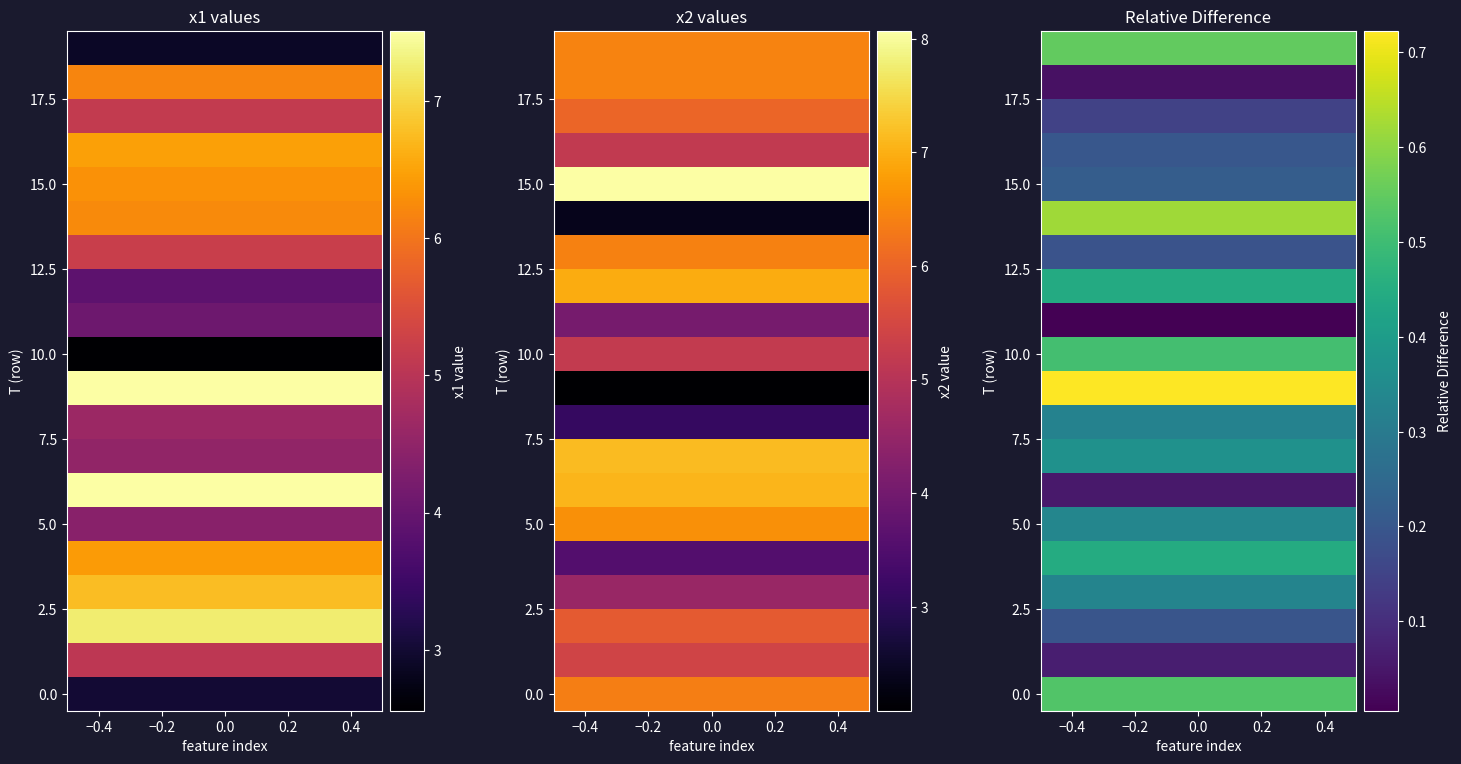

Which series has the largest total across all categories?

x2